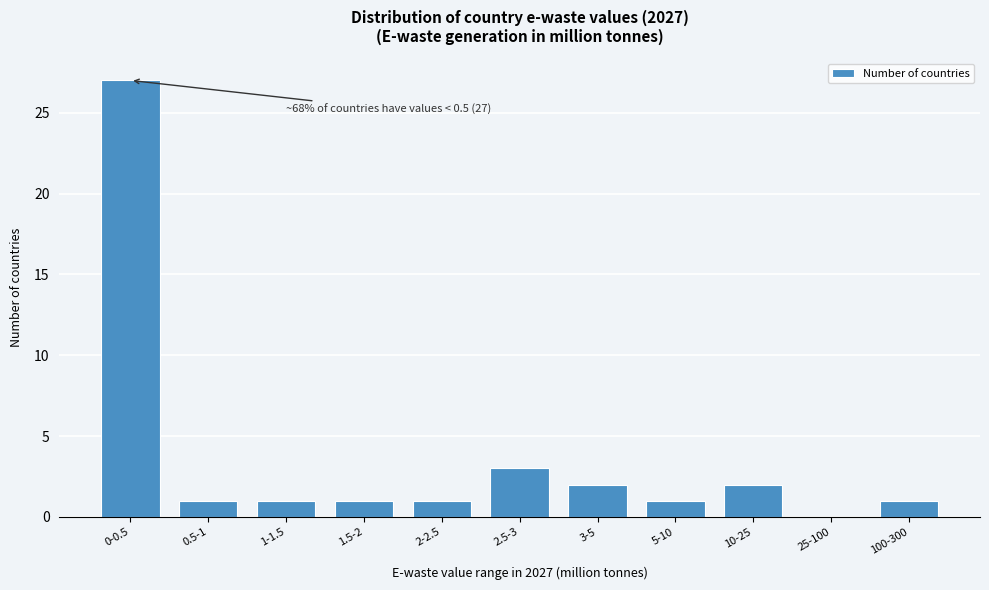

Reading left to right, transcribe all the data shown in this chart.

0-0.5=27	0.5-1=1	1-1.5=1	1.5-2=1	2-2.5=1	2.5-3=3	3-5=2	5-10=1	10-25=2	25-100=0	100-300=1